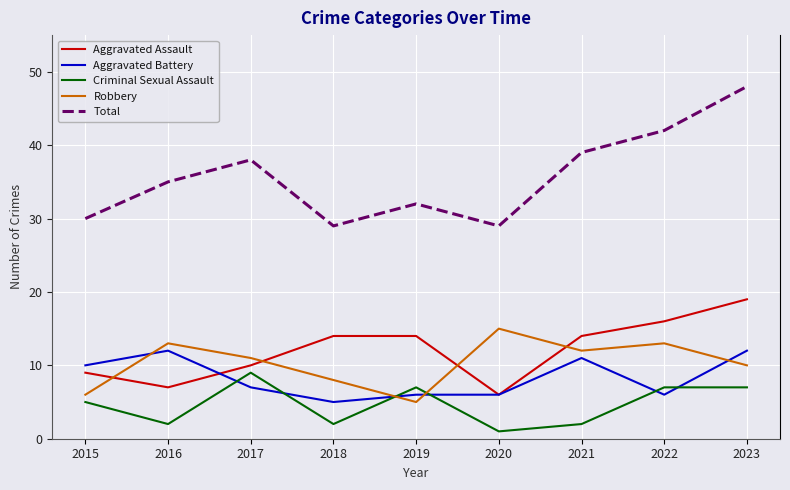

What are all the series names shown in the legend?

Aggravated Assault, Aggravated Battery, Criminal Sexual Assault, Robbery, Total